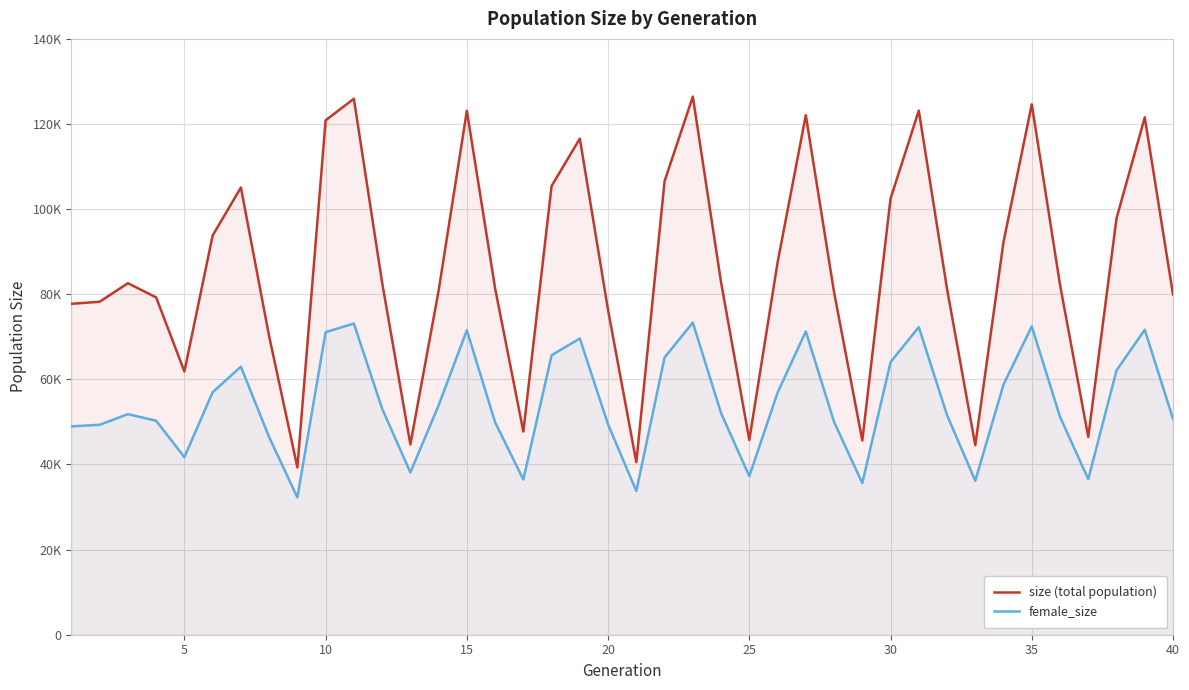

How many interior local valleys does the female_size series have?

9